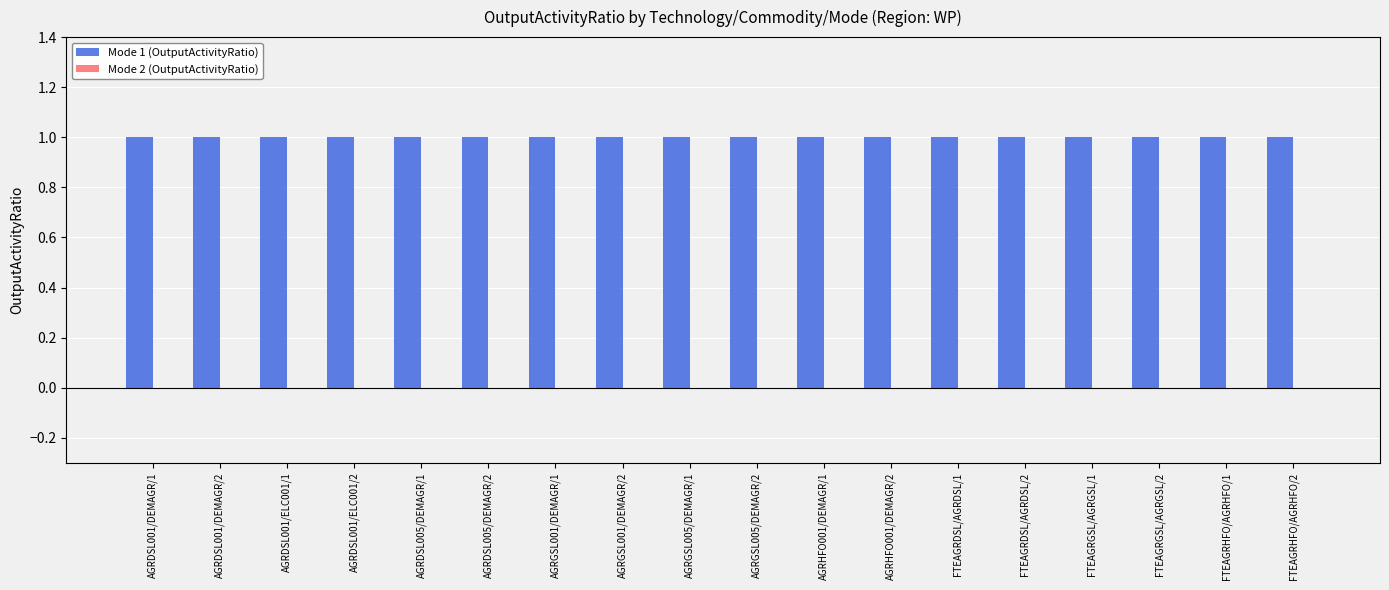

How many groups of bars are there?

18